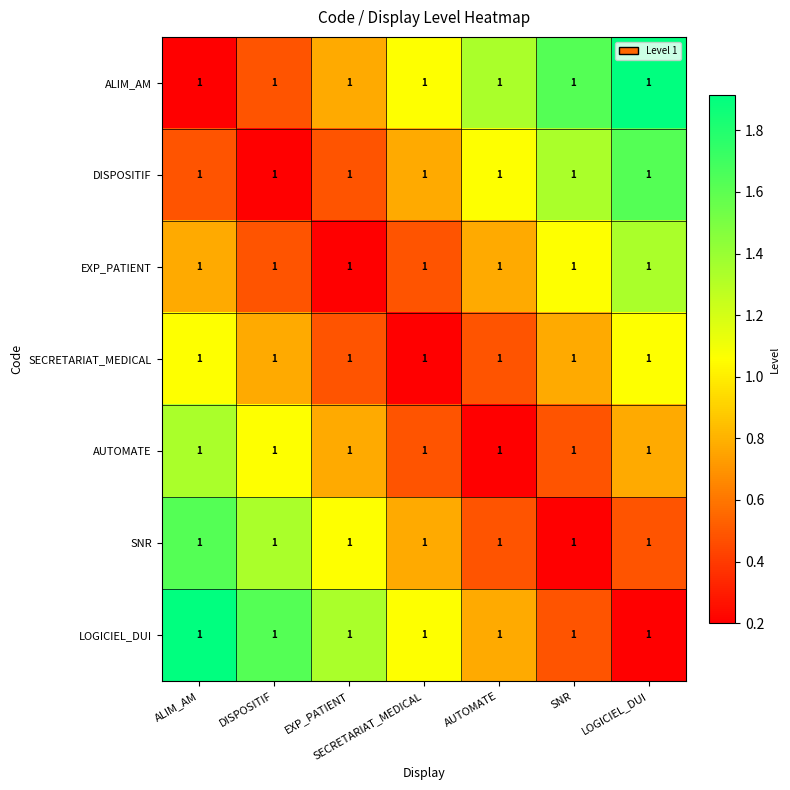

What is the sum of all SECRETARIAT_MEDICAL values?

4.8